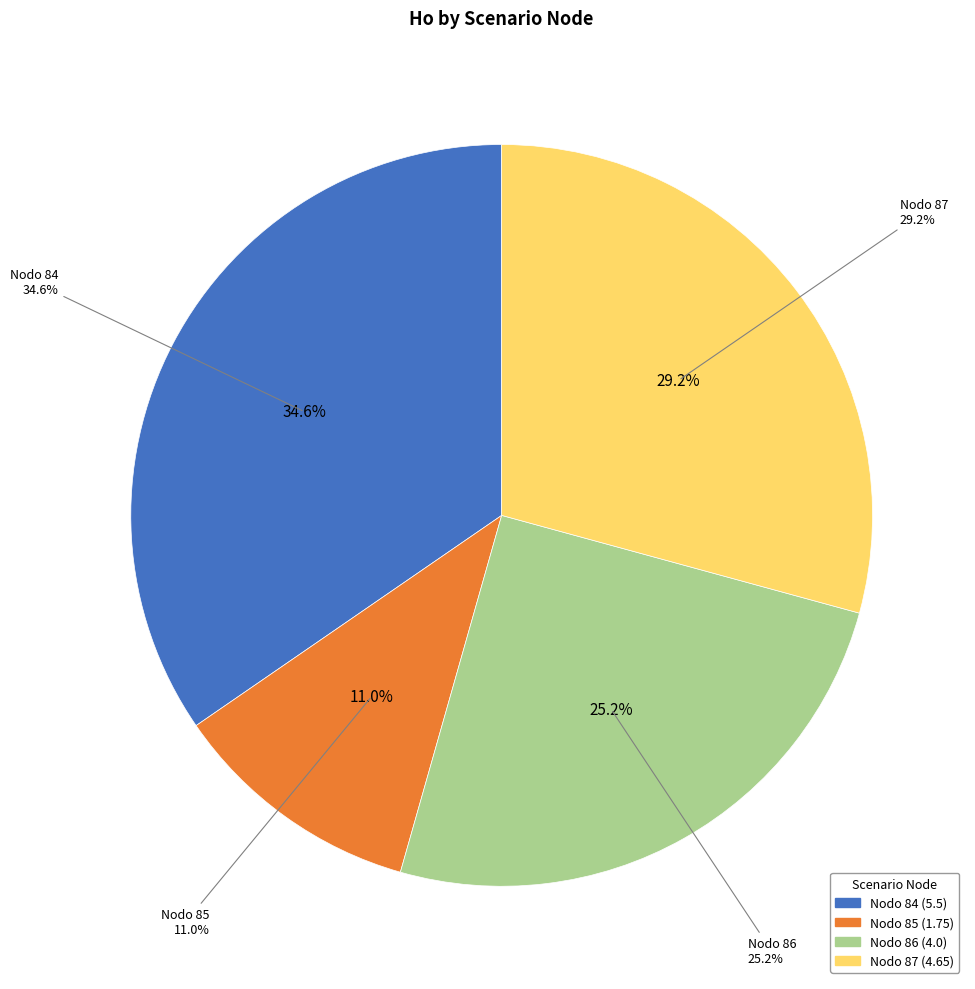

Combined, what portion of the pie is Nodo 86 and Nodo 87?

54.4%